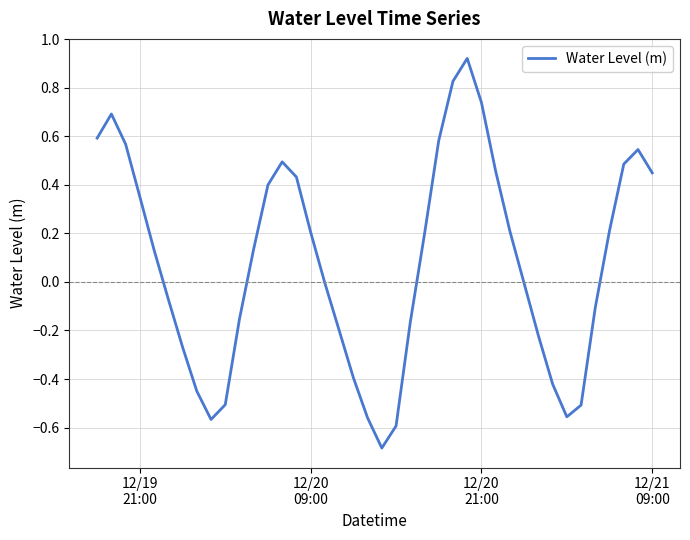

What is the smallest value displayed?

-0.7